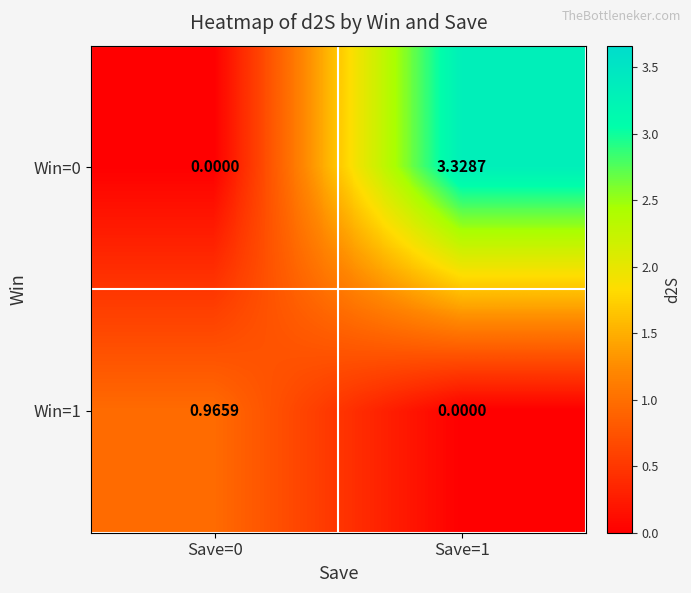

Is the value of Win=0 at Save=1 greater than the value of Win=1 at Save=1?

Yes